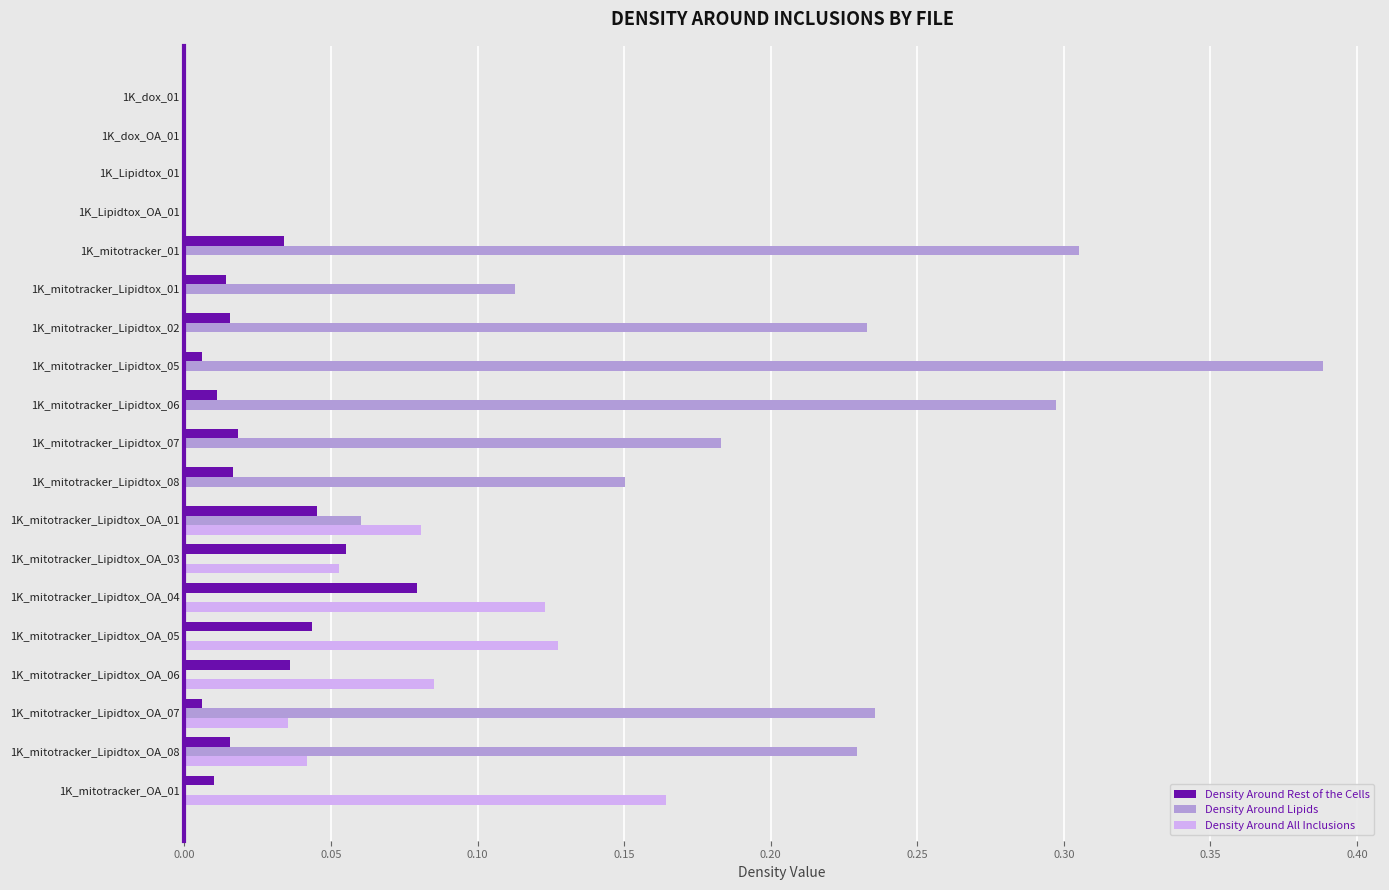

Is the value of Density Around Lipids at 1K_mitotracker_Lipidtox_OA_01 greater than the value of Density Around All Inclusions at 1K_dox_01?

Yes